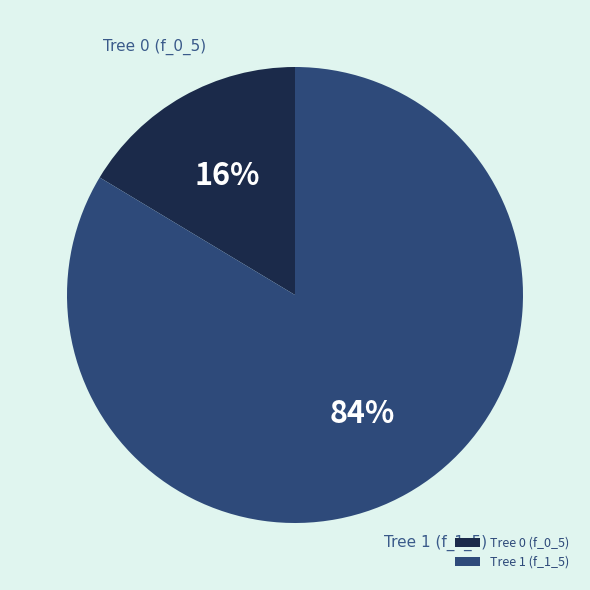

Is it true that Tree 0 (f_0_5) is 4% of the pie?

False